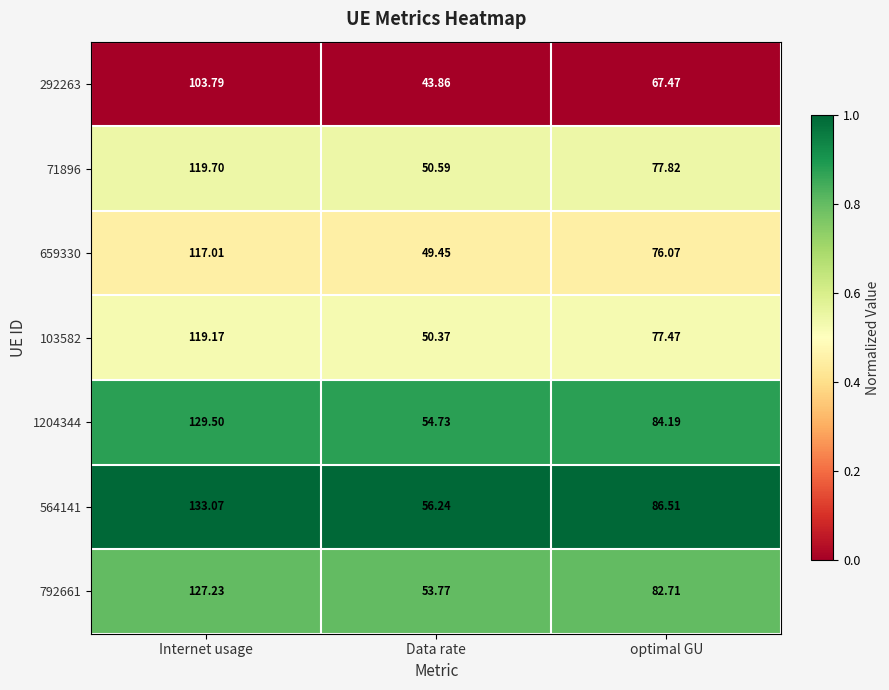

Which label corresponds to the largest value in the chart?

Internet usage